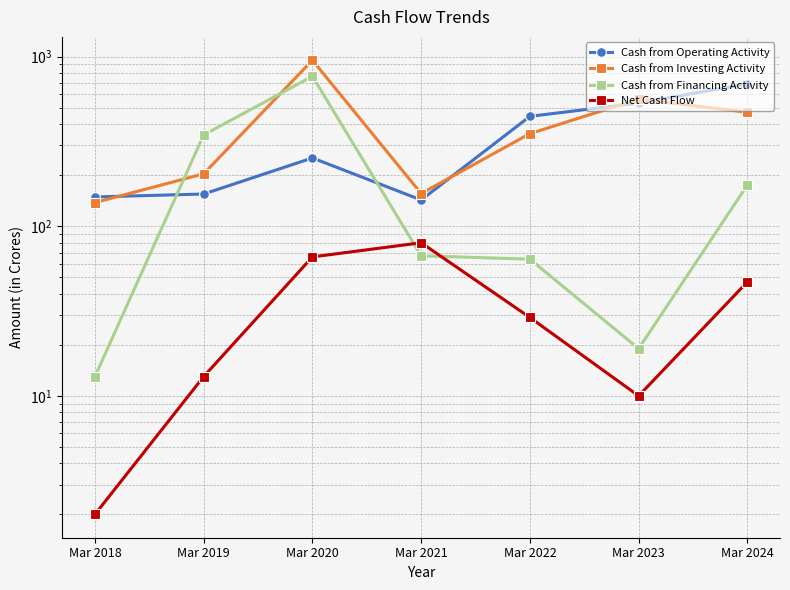

How many lines are shown in the chart?

4